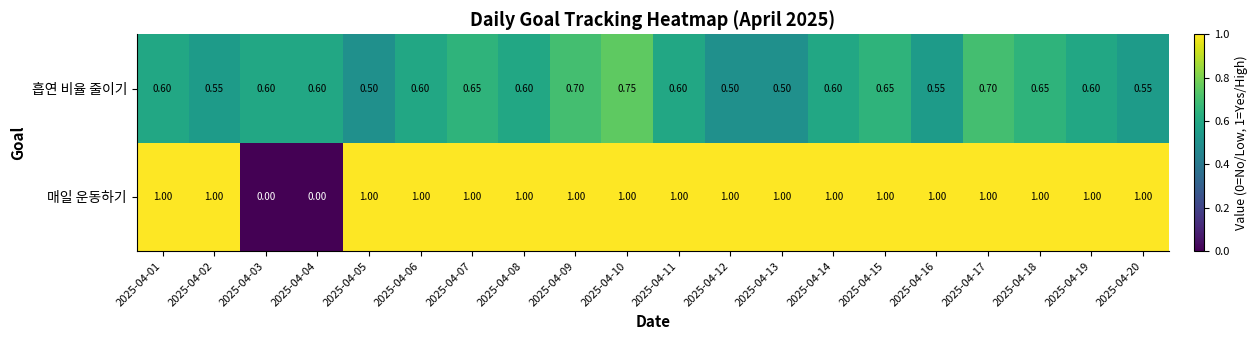

List the series in order of their overall mean, highest first.

매일 운동하기, 흡연 비율 줄이기